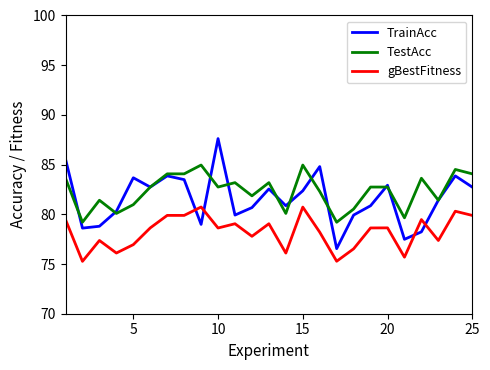

True or false: gBestFitness has more than 2 points higher than both neighbors.

True